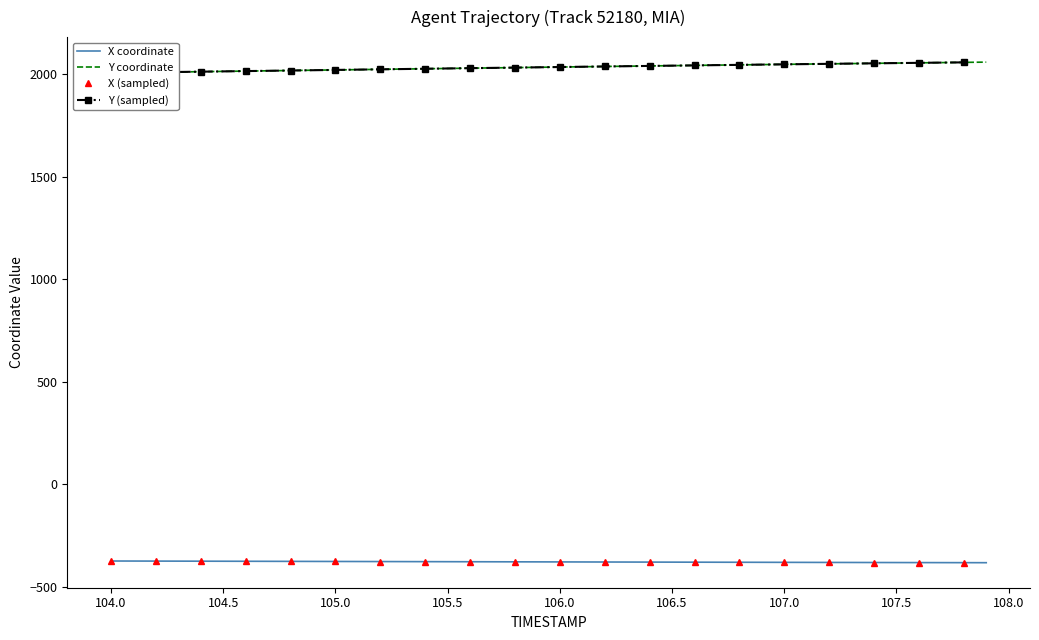

What is the label of the 24th point from the right?

105.6